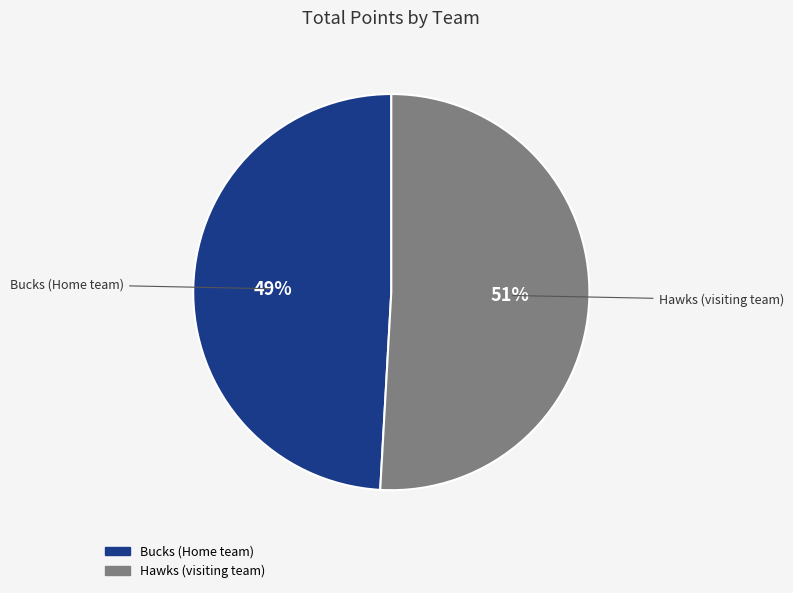

What is the smallest slice in the pie chart?

Bucks (Home team)